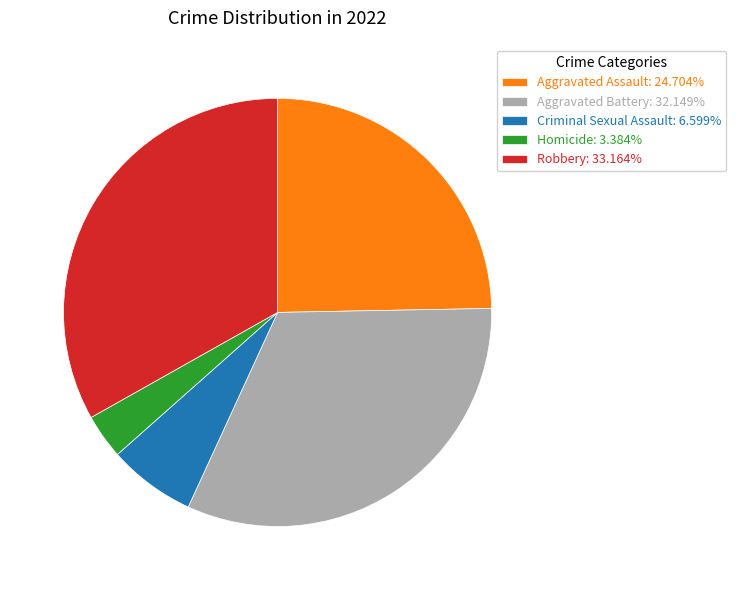

Do Criminal Sexual Assault: 6.599% and Aggravated Assault: 24.704% together represent more than half of the pie?

No